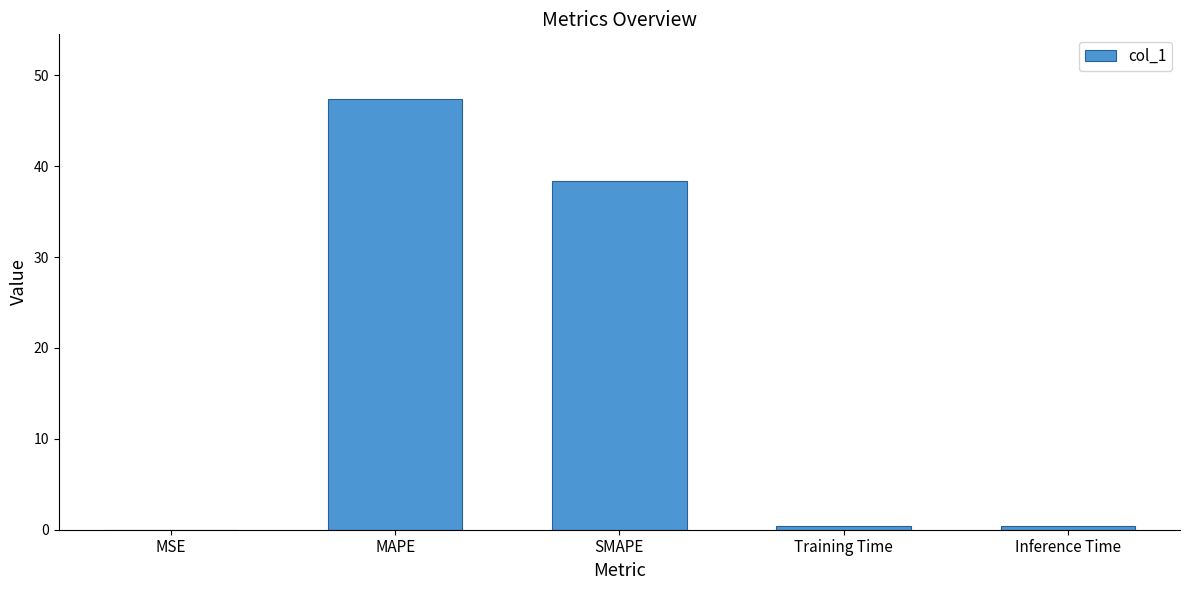

What is the sum of all values?

86.5